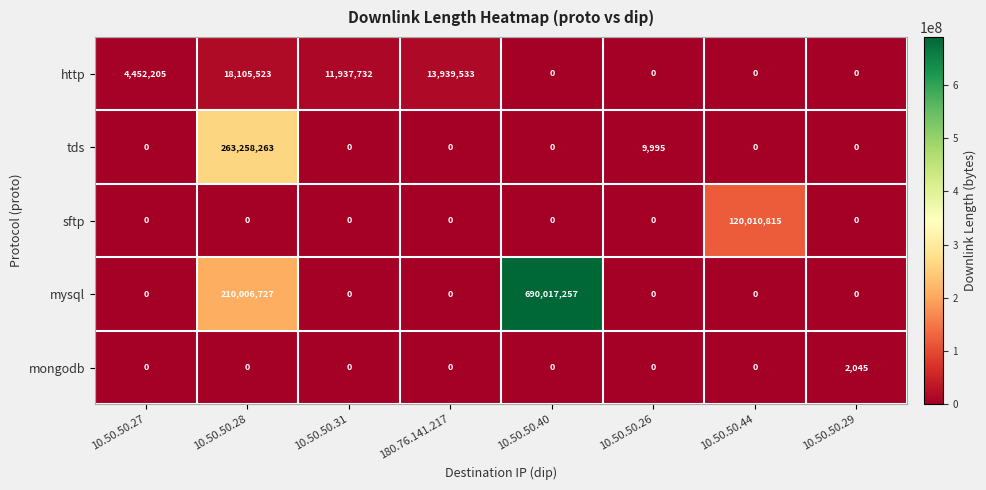

Which label corresponds to the largest value in the chart?

10.50.50.40